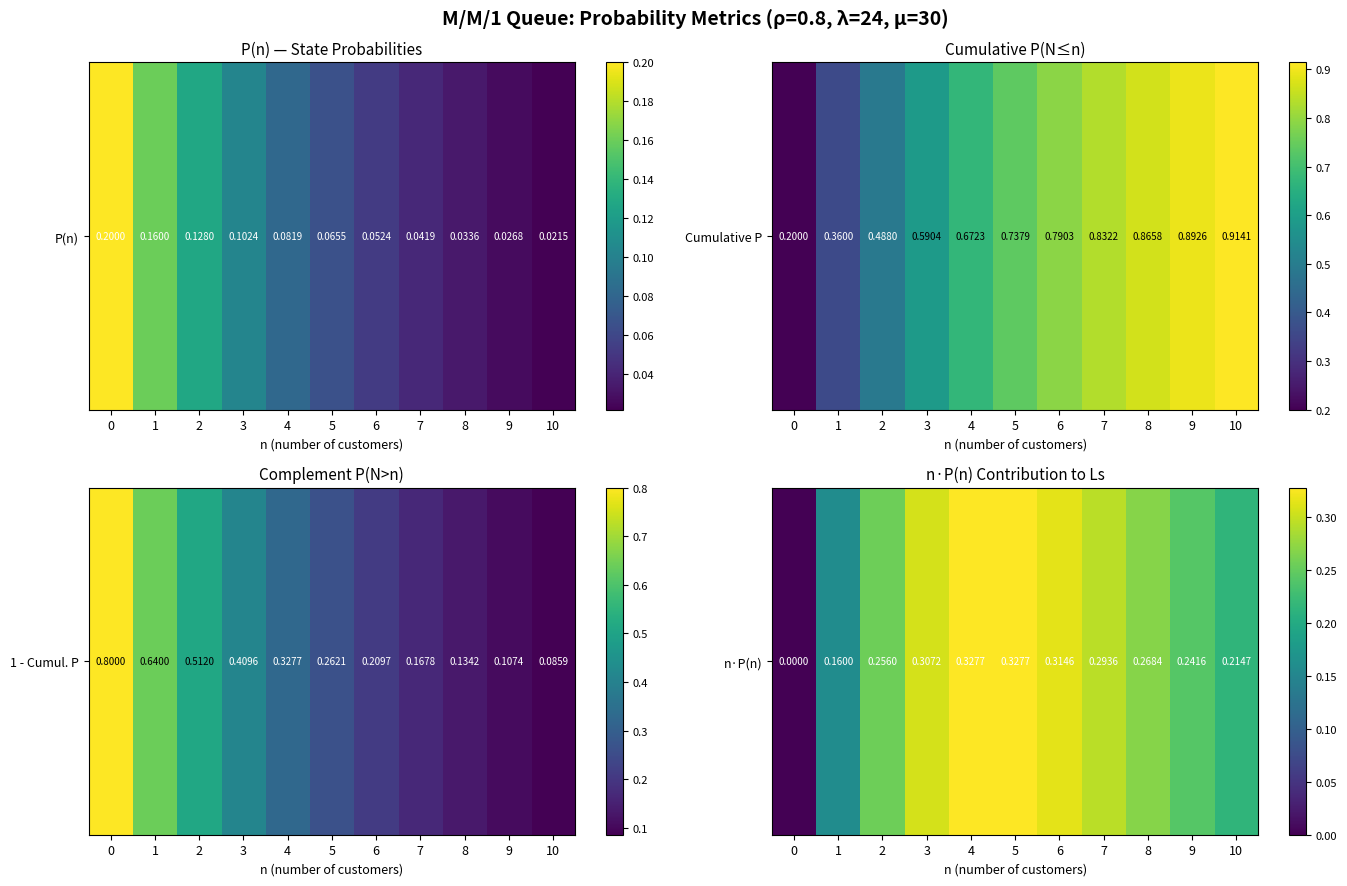

What is the difference between the values at 1 and 3?

0.1